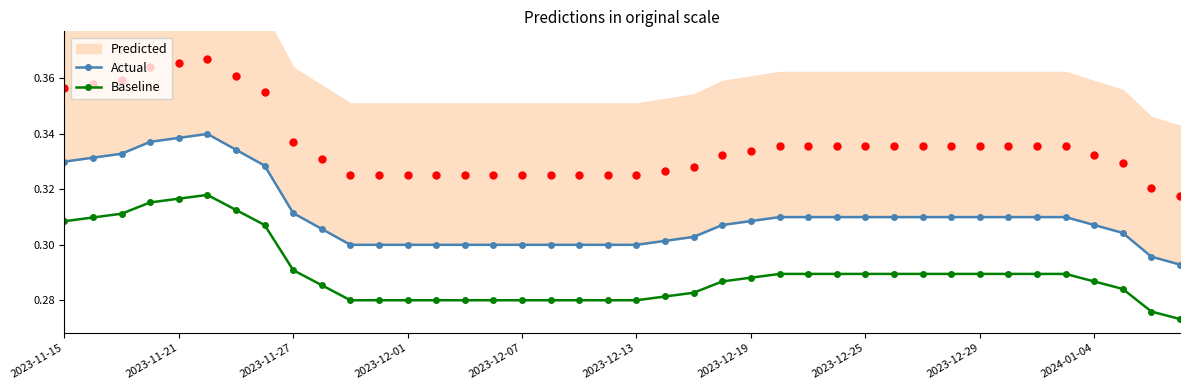

Count the Baseline values in the range 0 to 1.

40